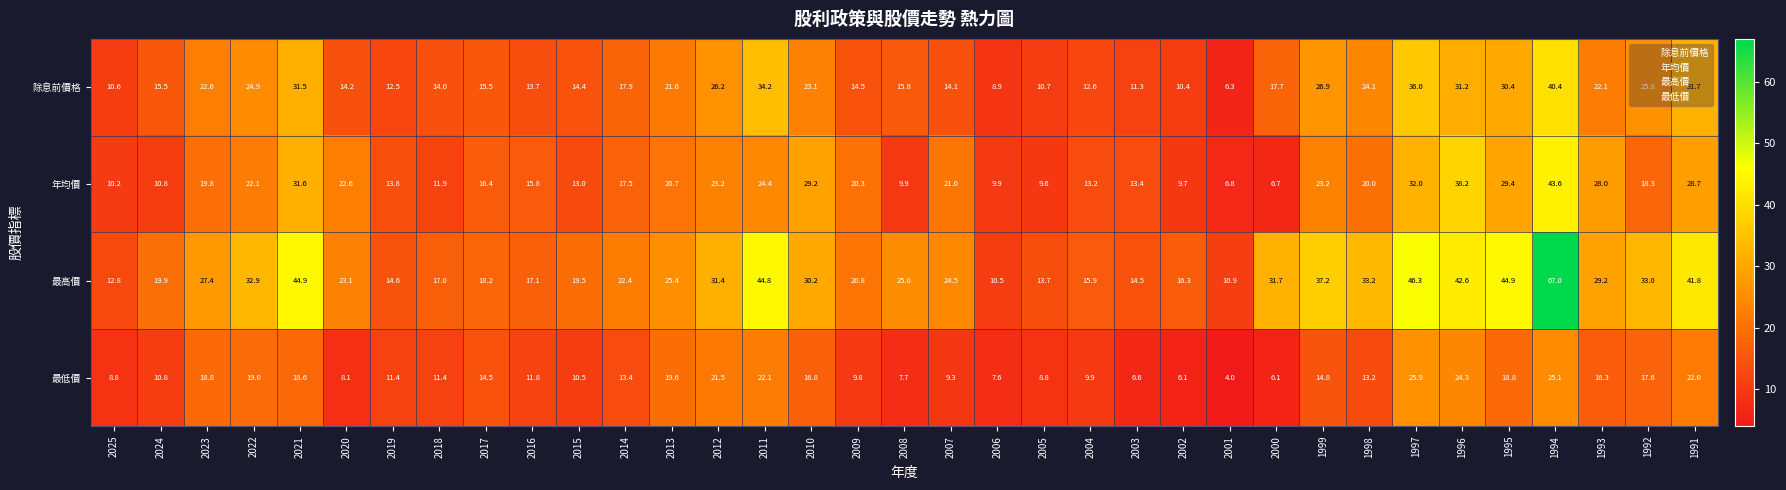

Where does the 年均價 series first go above 19?

2023